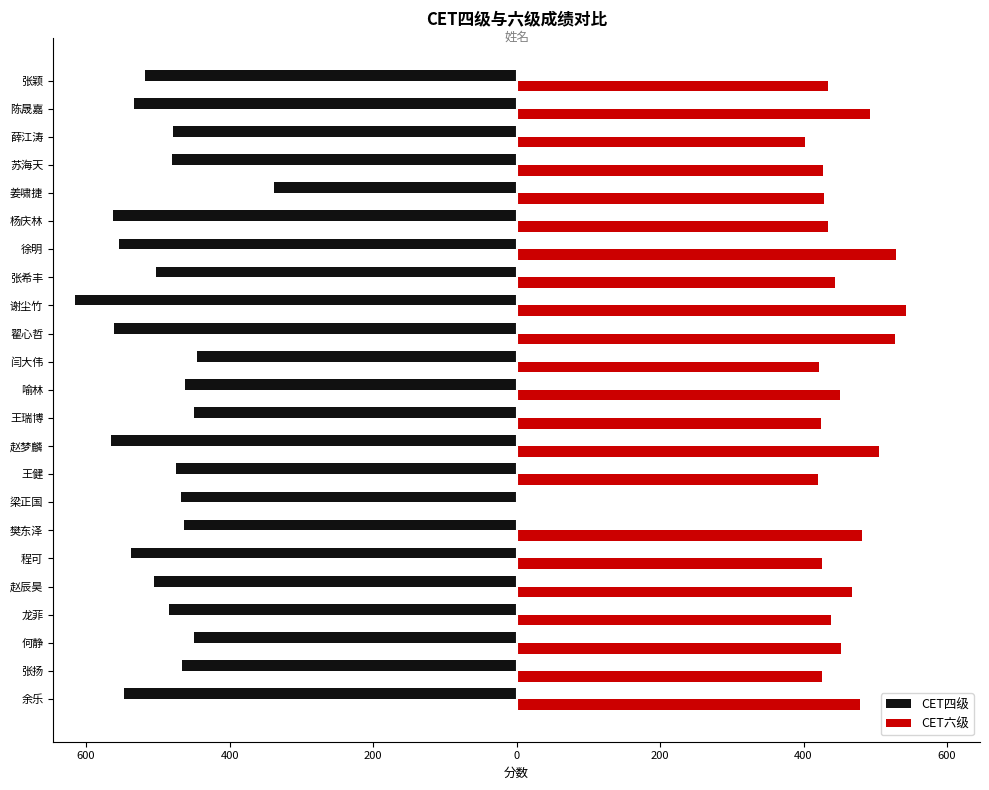

Rank the series at 赵辰昊 from lowest to highest value.

CET四级, CET六级